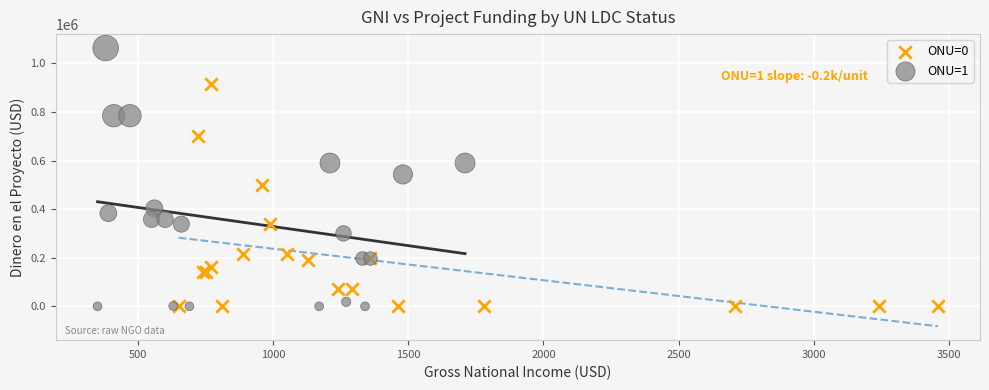

Which series contains the highest Y value?

ONU=1